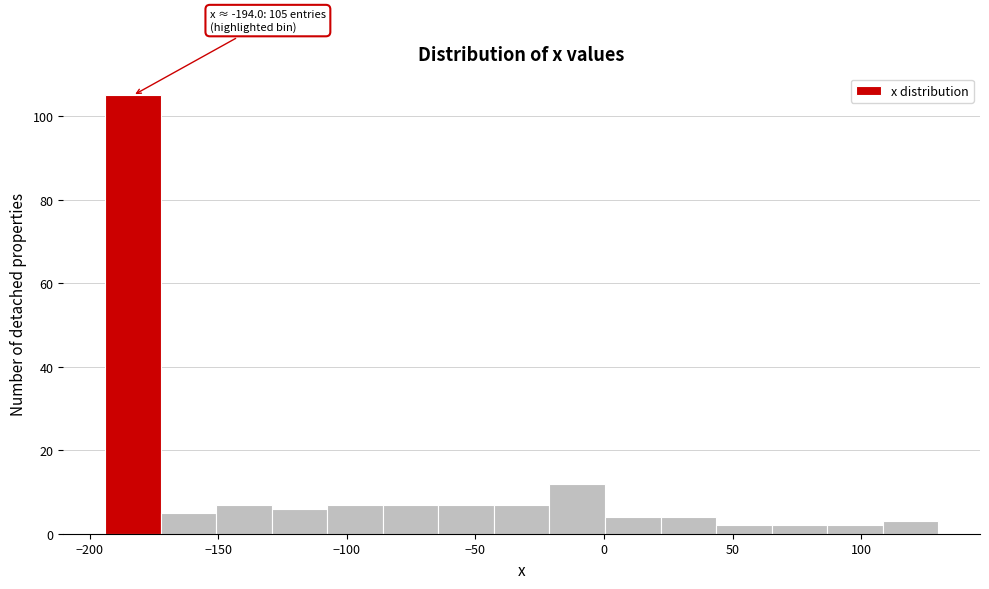

Over which range of the x-axis is the bar tallest?

-195 to -170